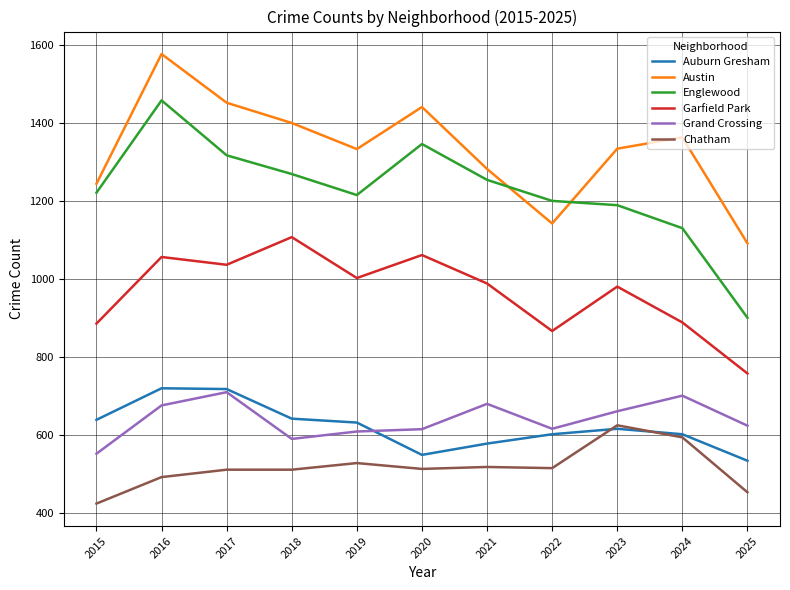

At which label does Auburn Gresham reach its minimum?

2025